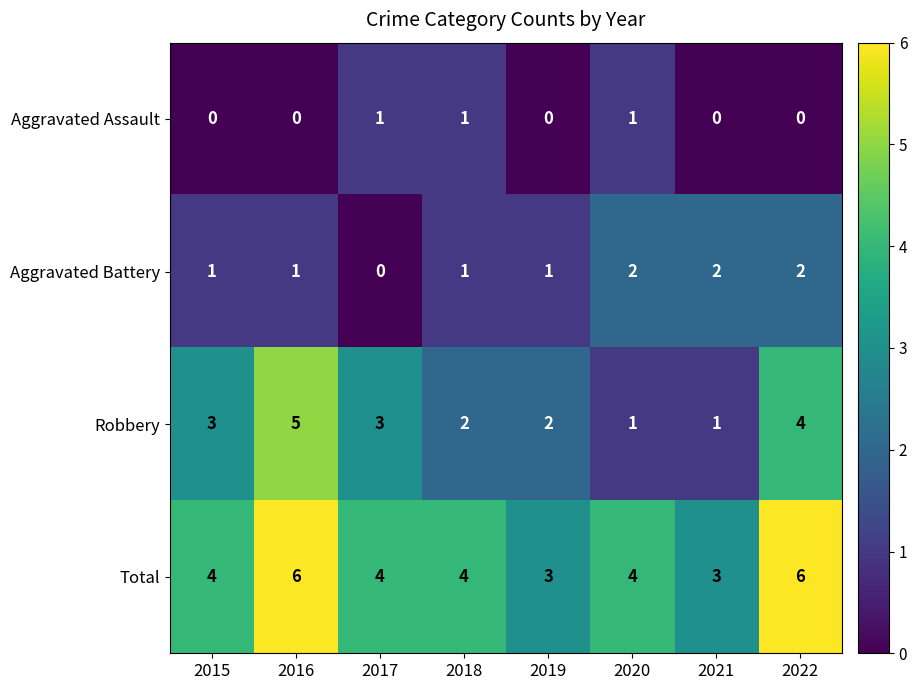

Count the Total values in the range 4 to 6.

6